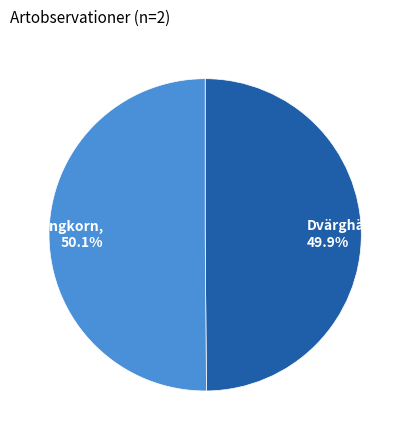

What percentage is the Springkorn slice, to the nearest percent?

50%